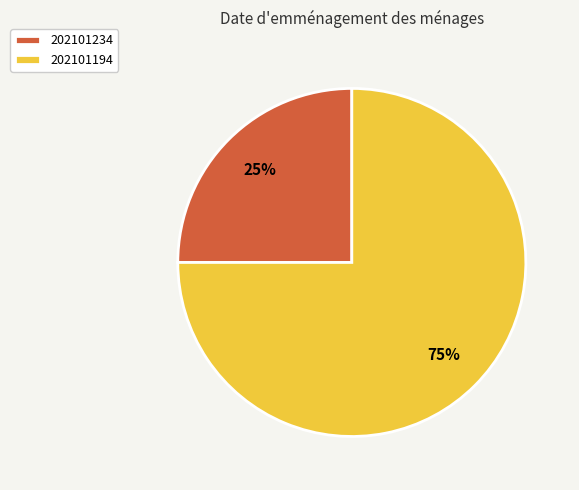

Do 202101194 and 202101234 together represent more than half of the pie?

Yes